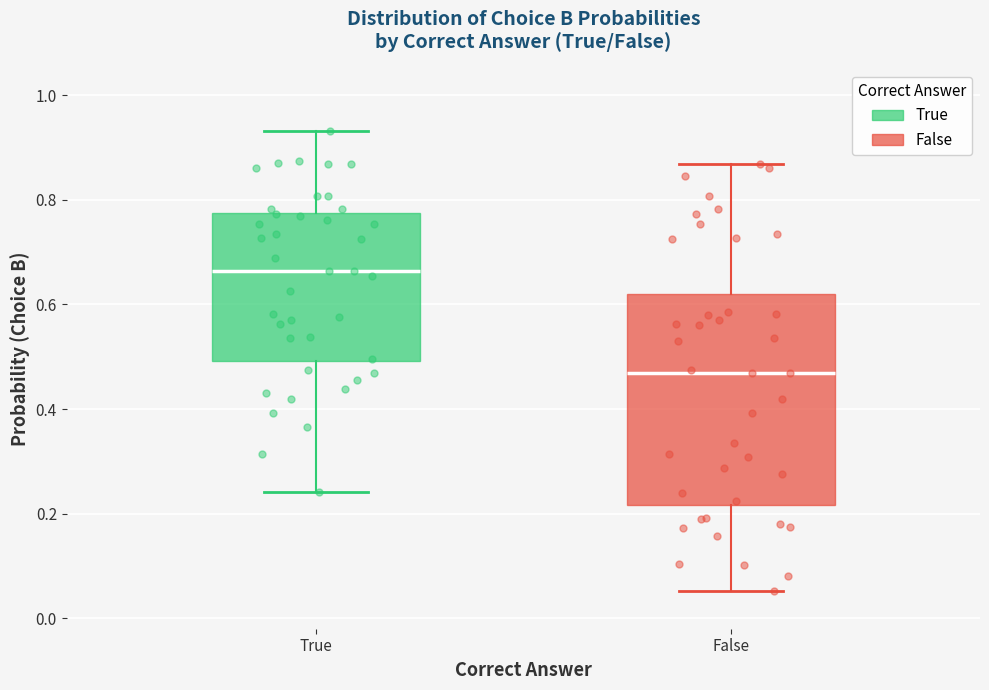

Comparing the boxes themselves (not the whiskers), which one is the tallest?

False